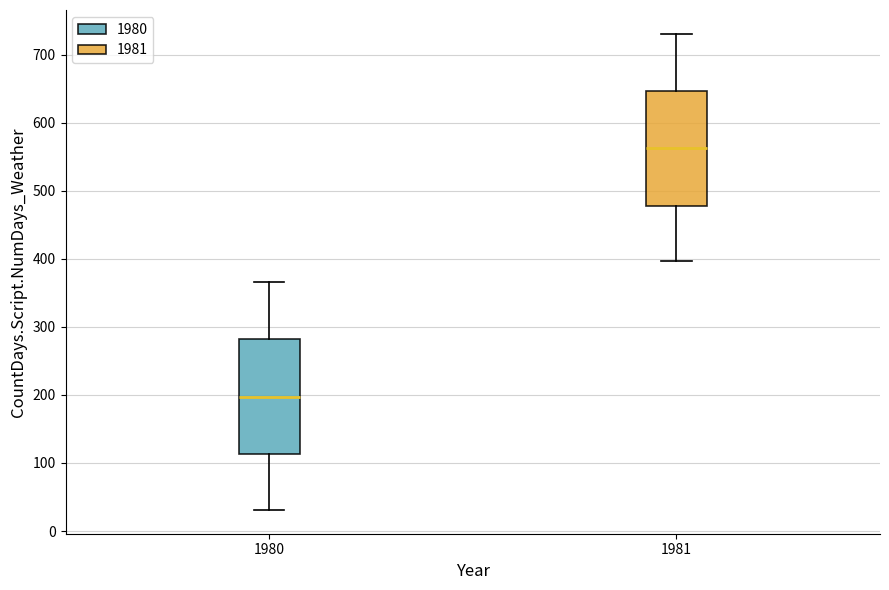

Where does the lower whisker of the box at x = 1981 end on the y-axis? The values are not printed on the chart, so give them approximately, as read against the axis.

400